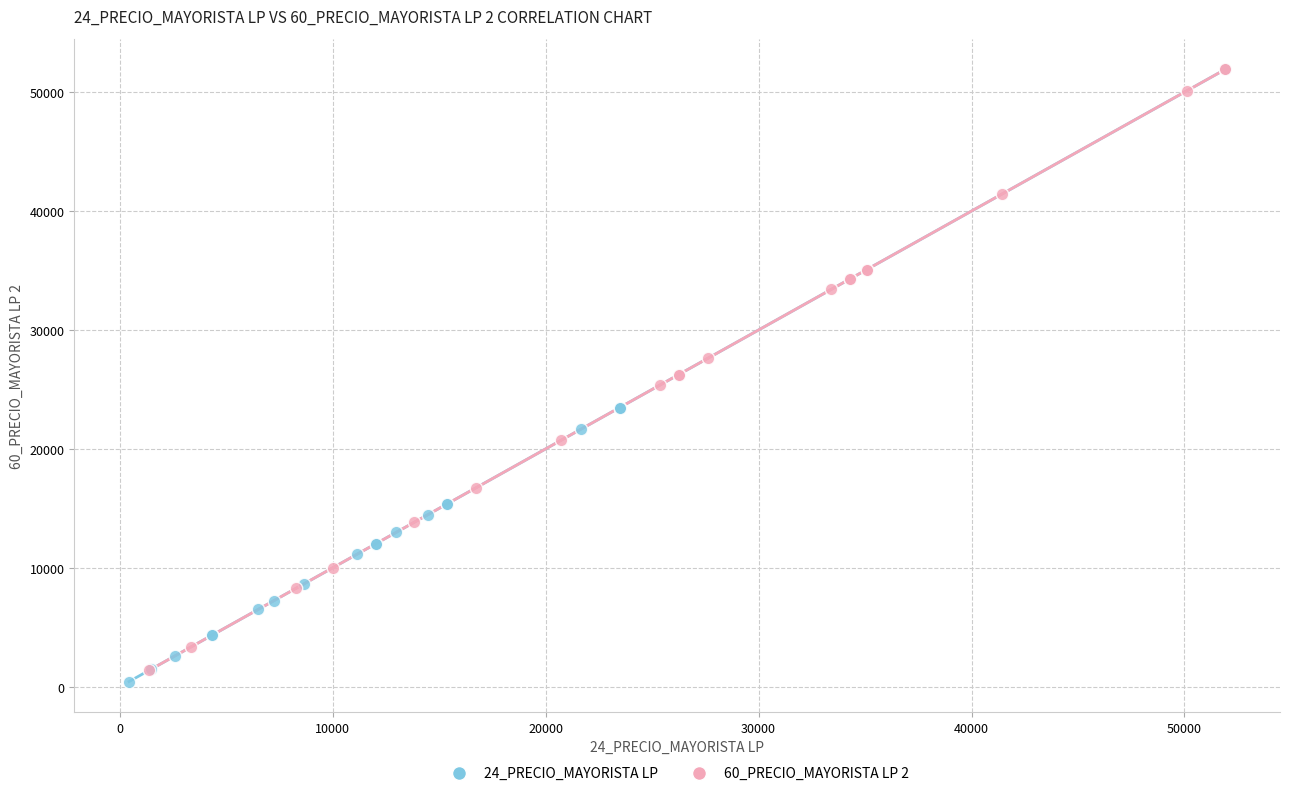

Which series contains the lowest Y value?

24_PRECIO_MAYORISTA LP